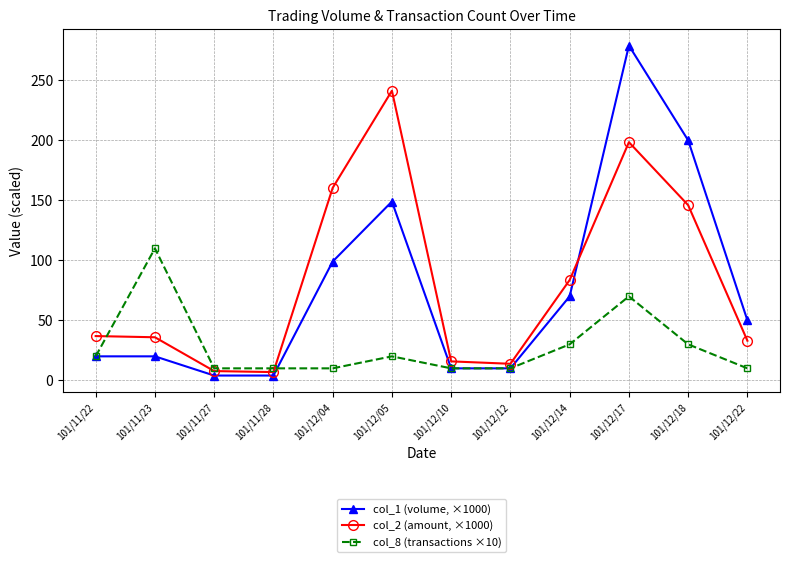

How many lines are shown in the chart?

3